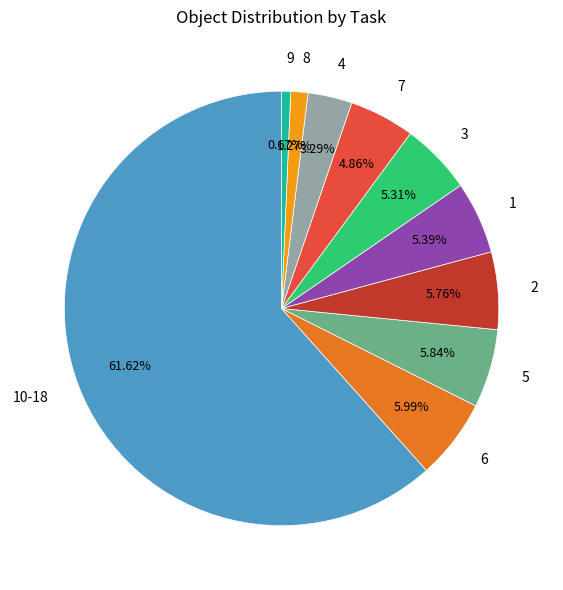

Does any single category account for the majority?

Yes